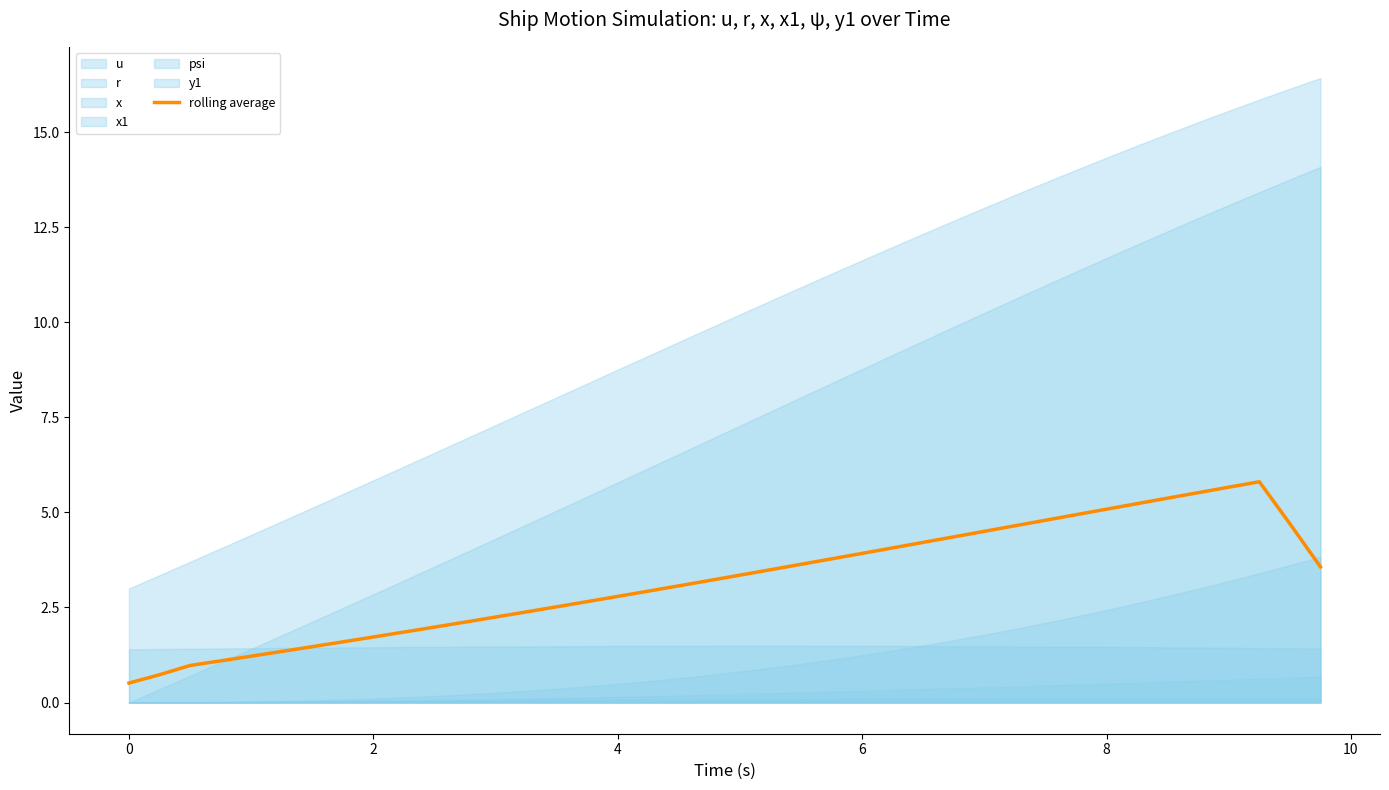

What is the lowest value of the rolling average series?

0.5